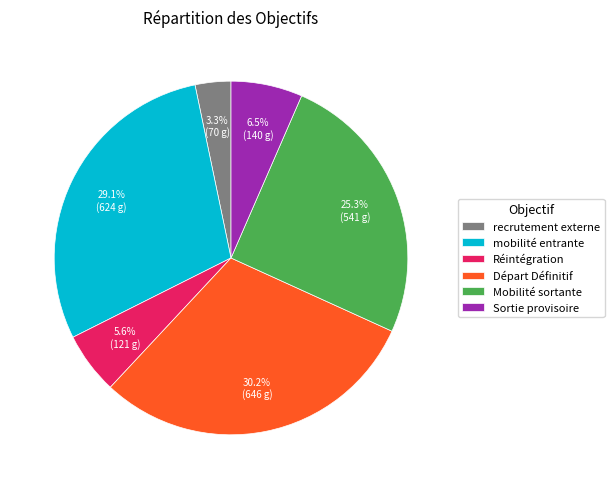

Does any single category account for the majority?

No